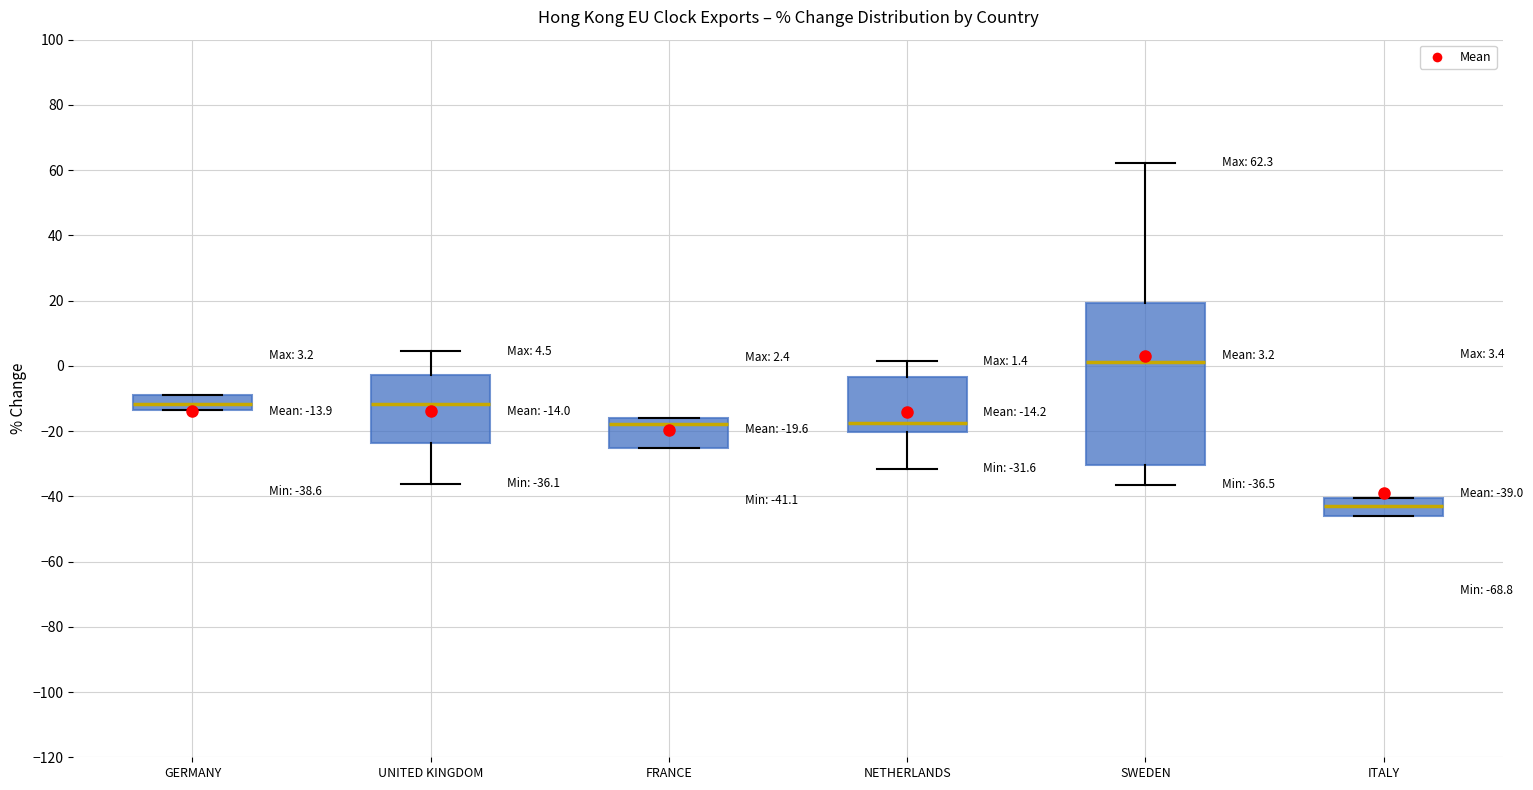

Which box is the tallest, from its lower edge to its upper edge?

SWEDEN